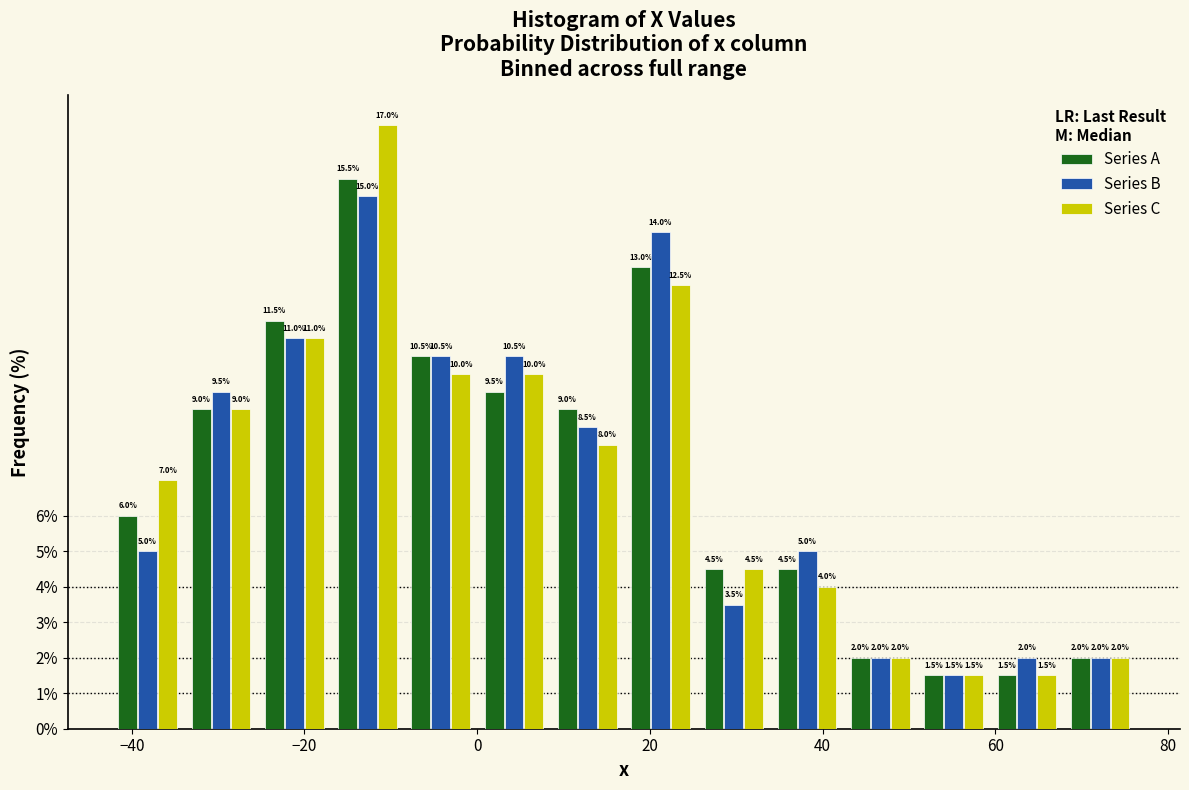

Reading left to right, list every range on the x-axis with the height of the bar of each series over it. The bar edges are not printed on the chart, so give them approximately, as read against the axis.

-42 to -34: Series A=6.0	Series B=5.0	Series C=7.0
-34 to -26: Series A=9.0	Series B=9.5	Series C=9.0
-26 to -16: Series A=11.5	Series B=11.0	Series C=11.0
-16 to -8: Series A=15.5	Series B=15.0	Series C=17.0
-8 to 0: Series A=10.5	Series B=10.5	Series C=10.0
0 to 8: Series A=9.5	Series B=10.5	Series C=10.0
8 to 18: Series A=9.0	Series B=8.5	Series C=8.0
18 to 26: Series A=13.0	Series B=14.0	Series C=12.5
26 to 34: Series A=4.5	Series B=3.5	Series C=4.5
34 to 42: Series A=4.5	Series B=5.0	Series C=4.0
42 to 50: Series A=2.0	Series B=2.0	Series C=2.0
50 to 60: Series A=1.5	Series B=1.5	Series C=1.5
60 to 68: Series A=1.5	Series B=2.0	Series C=1.5
68 to 76: Series A=2.0	Series B=2.0	Series C=2.0